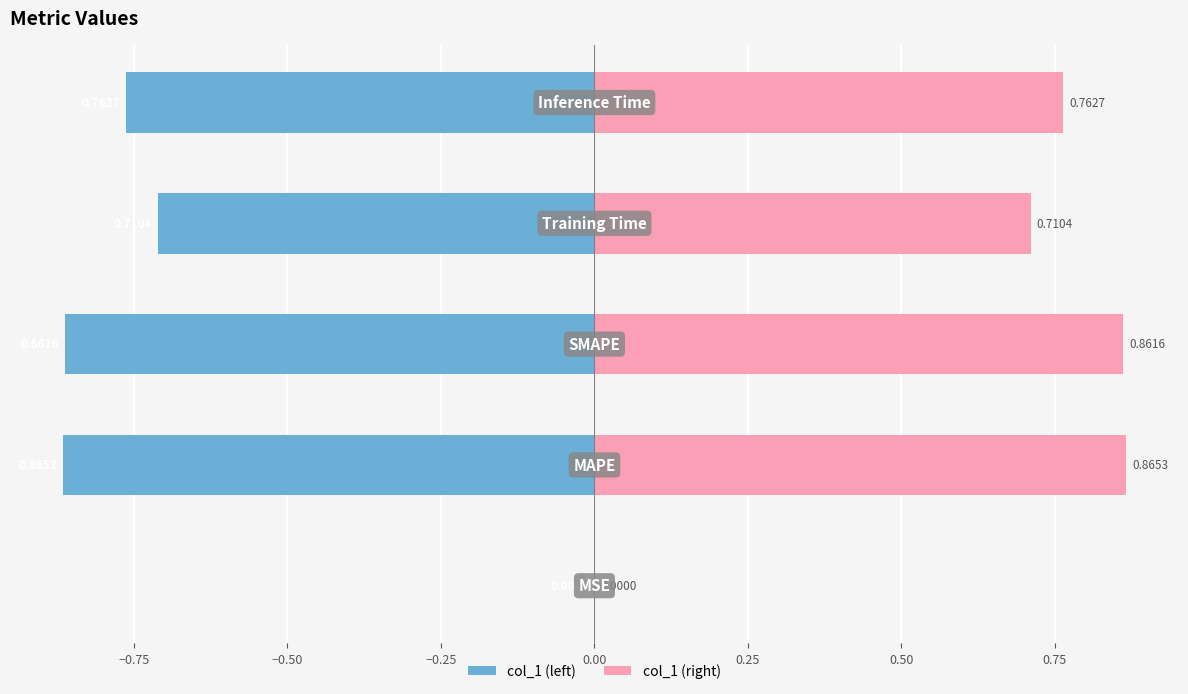

Does the chart contain stacked bars?

No